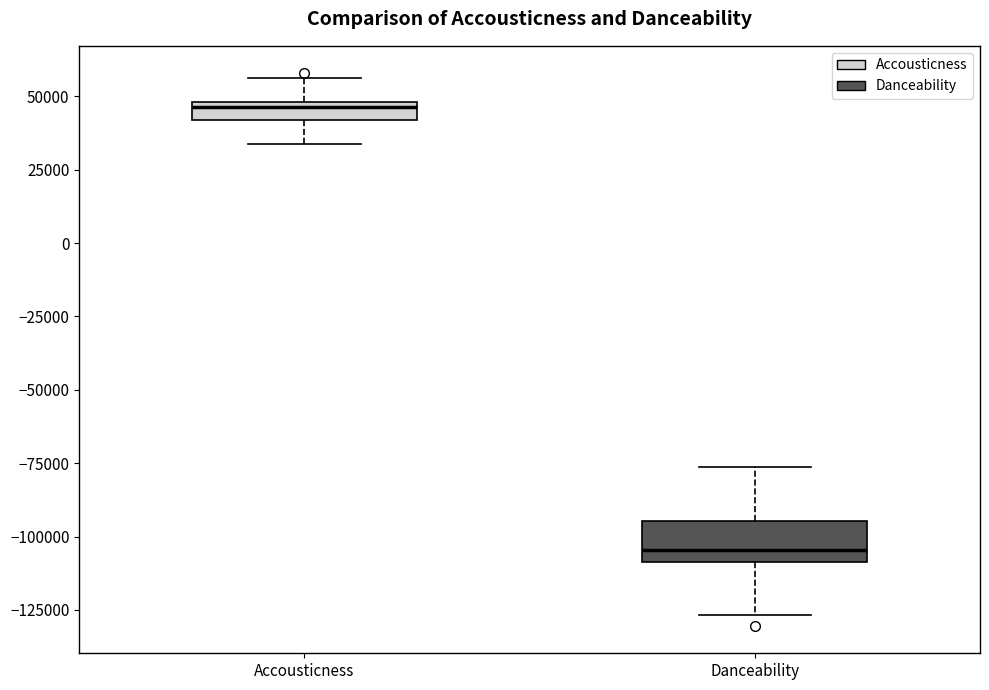

Which box has the highest median line?

Accousticness